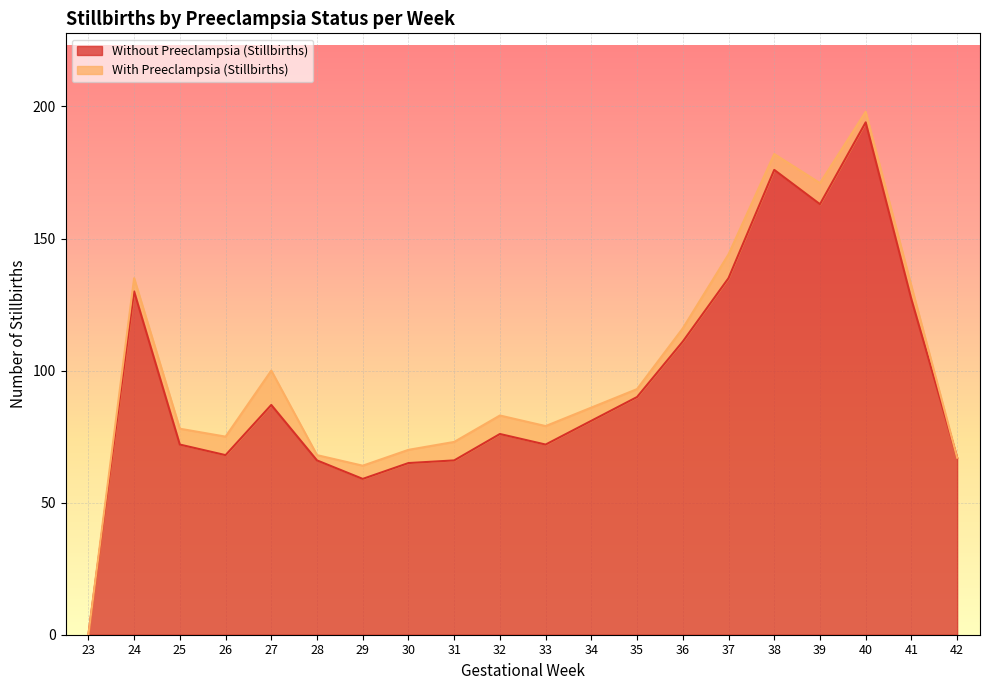

Where is the first local minimum?

26